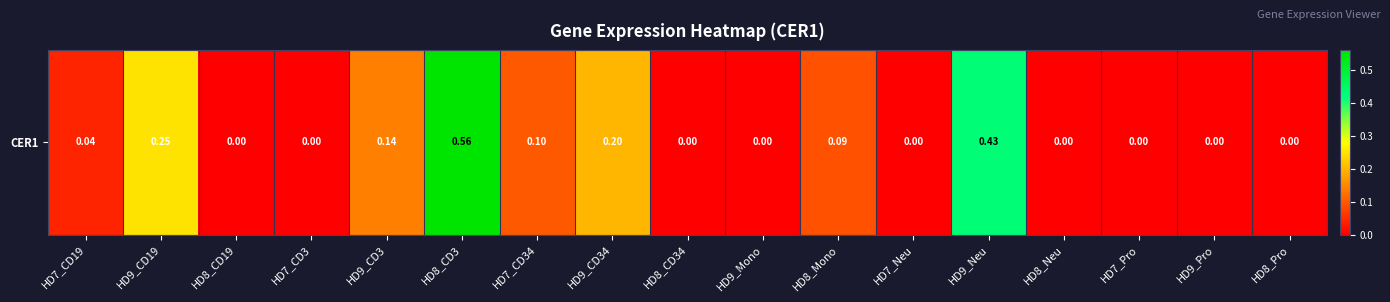

The value at HD8_Neu is -0.3. True or false?

False